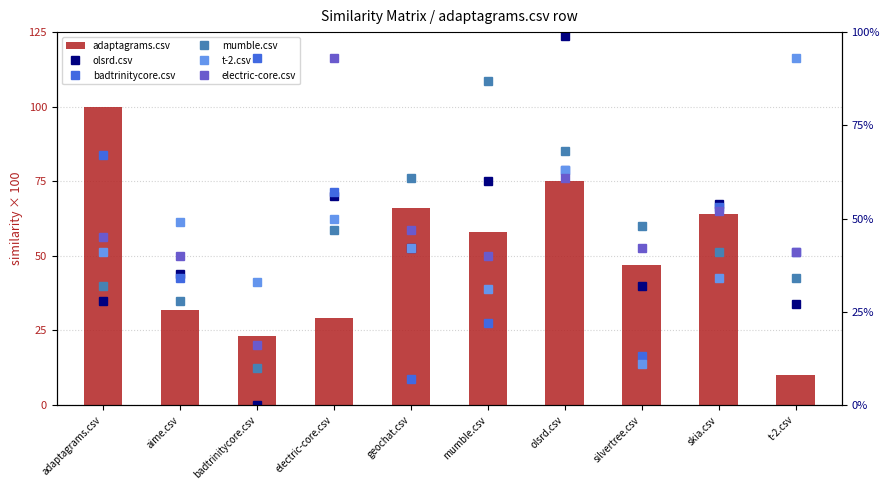

What value does the olsrd.csv series have at t-2.csv?

0.3